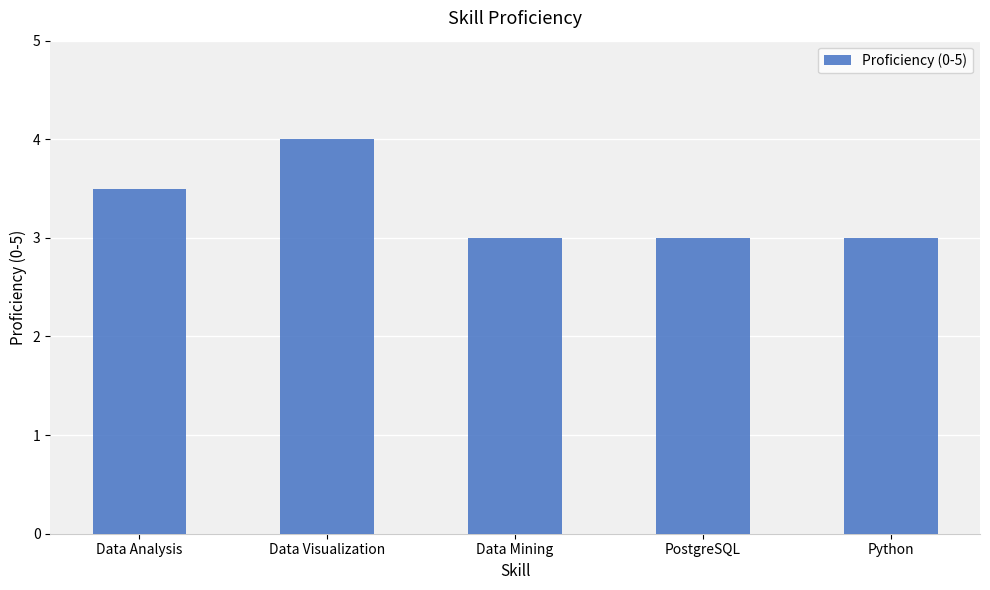

How many distinct data groups are displayed?

1